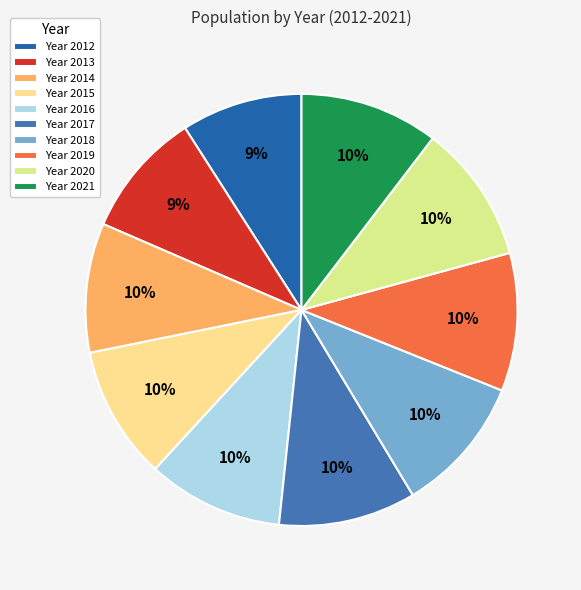

How many segments does this pie chart have?

10